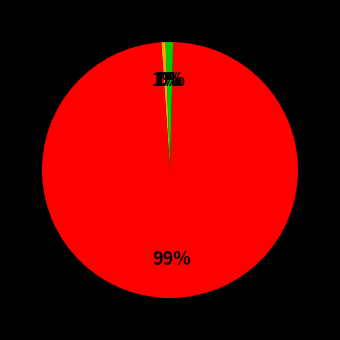

Does any single category account for the majority?

Yes